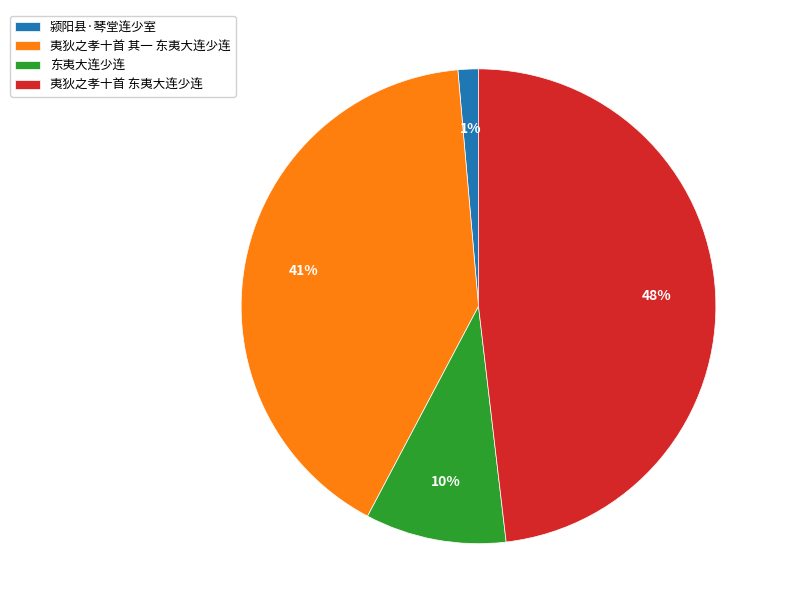

Which has a higher value, 东夷大连少连 or 颍阳县·琴堂连少室?

东夷大连少连